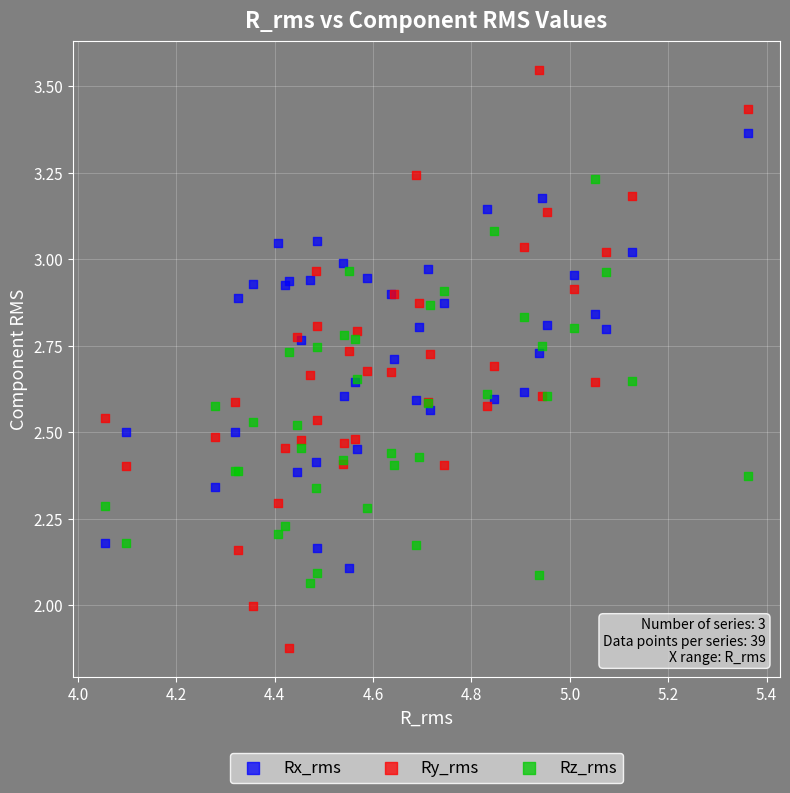

Which series has the widest spread of Y values?

Ry_rms